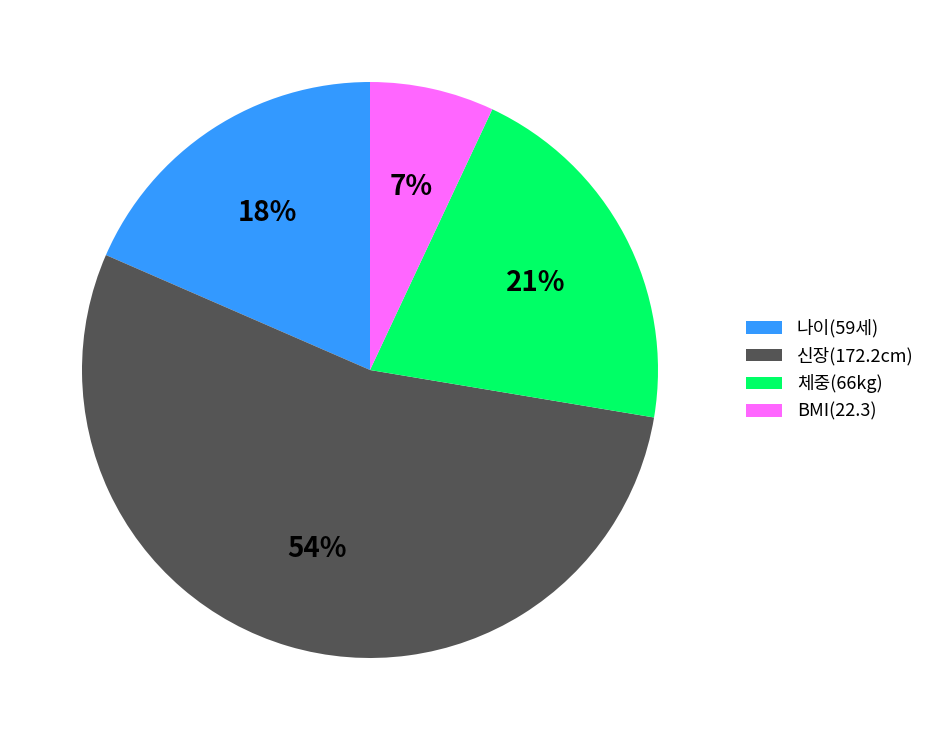

Is there any slice that represents more than half of the pie?

Yes